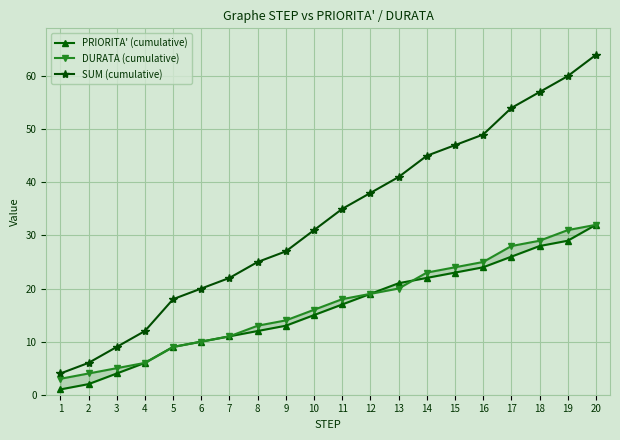

Reading left to right, transcribe all the data shown in this chart.

PRIORITA' (cumulative): 1	2	4	6	9	10	11	12	13	15	17	19	21	22	23	24	26	28	29	32
DURATA (cumulative): 3	4	5	6	9	10	11	13	14	16	18	19	20	23	24	25	28	29	31	32
SUM (cumulative): 4	6	9	12	18	20	22	25	27	31	35	38	41	45	47	49	54	57	60	64